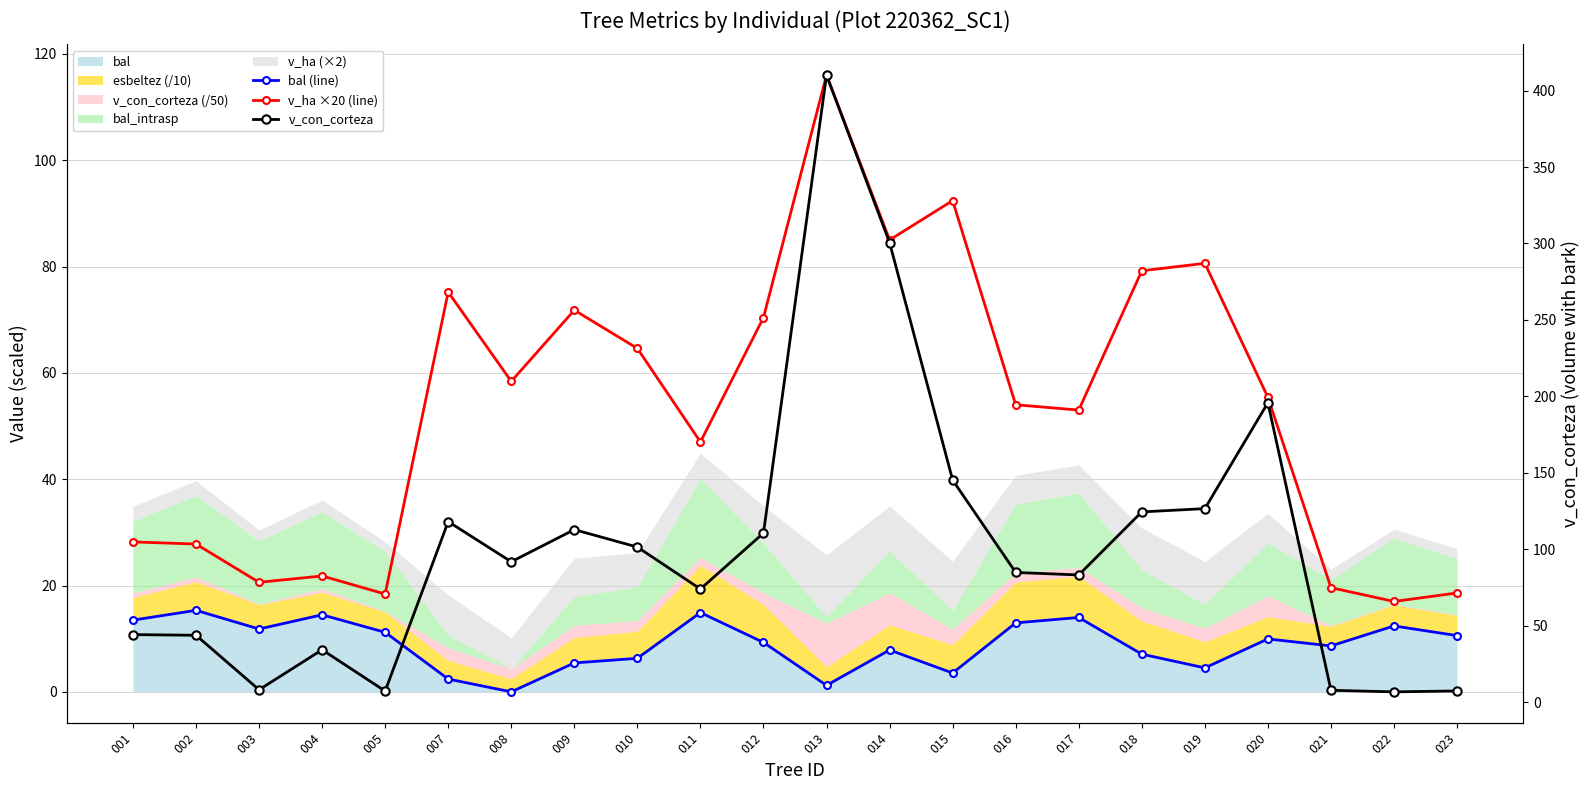

True or false: v_ha ×20 (line) has more than 0 interior local peaks.

True